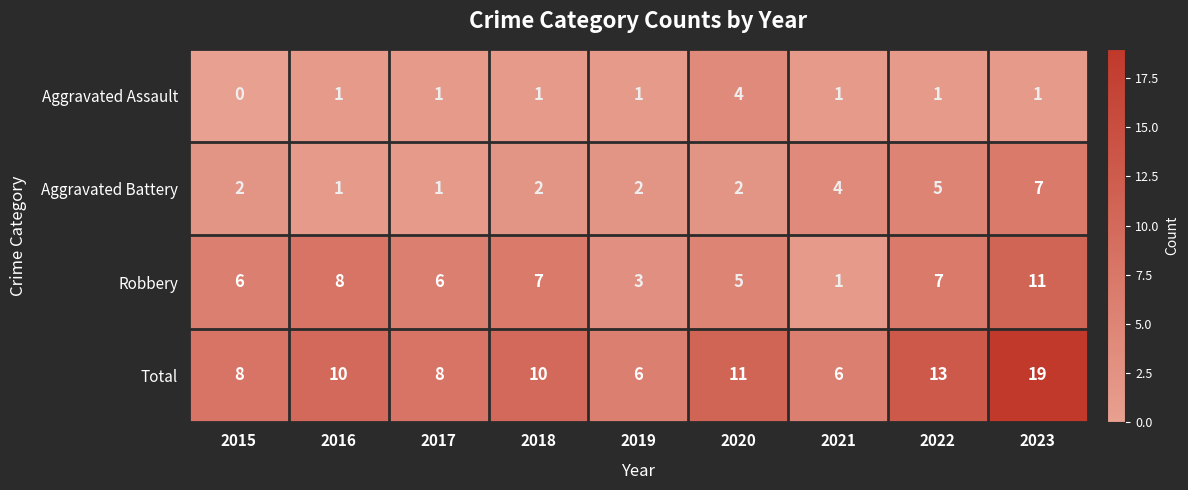

Is the value of Aggravated Battery at 2018 greater than the value of Aggravated Assault at 2022?

Yes